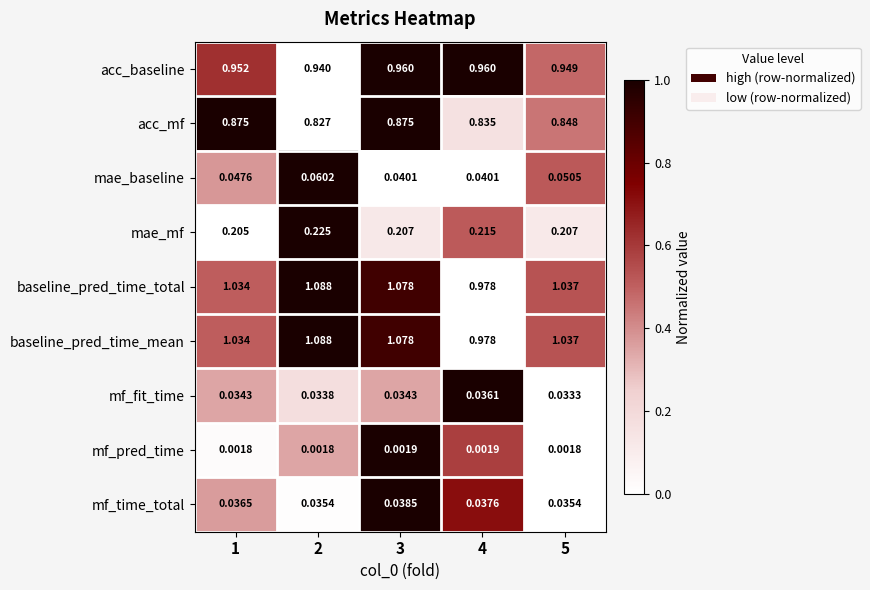

Is the value of mae_mf at 1 greater than the value of acc_baseline at 5?

No